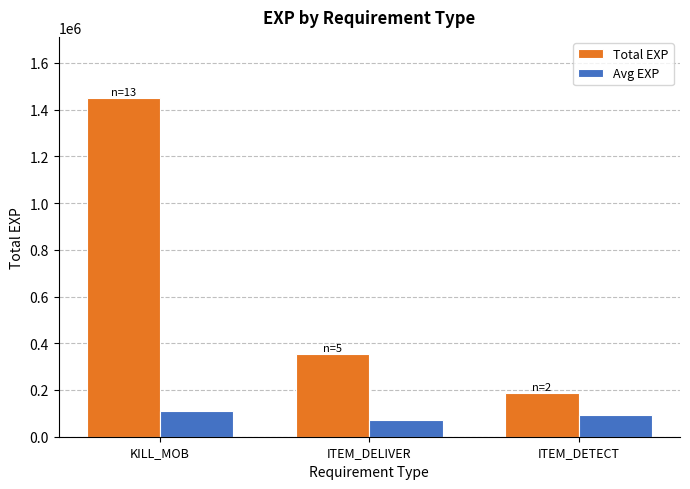

What is the average value of the Avg EXP series?

92096